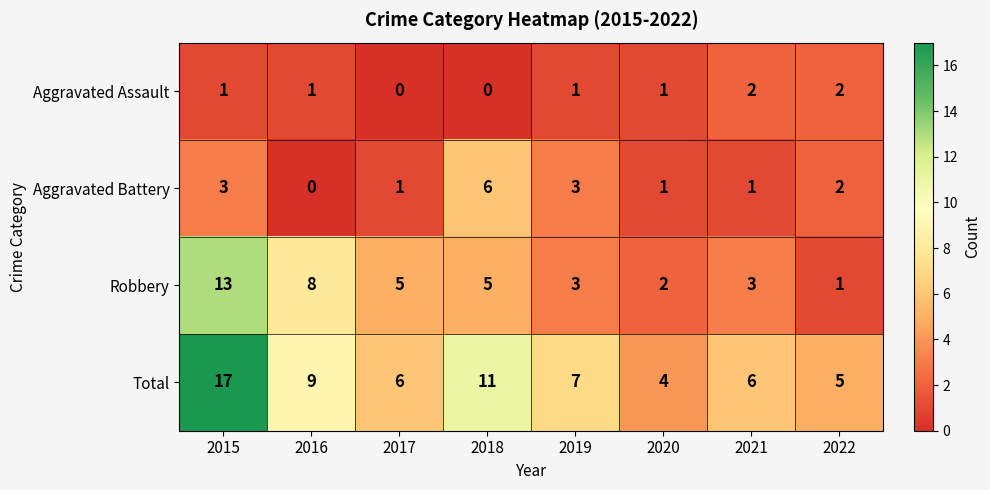

At which category does the chart reach its peak across all series?

2015